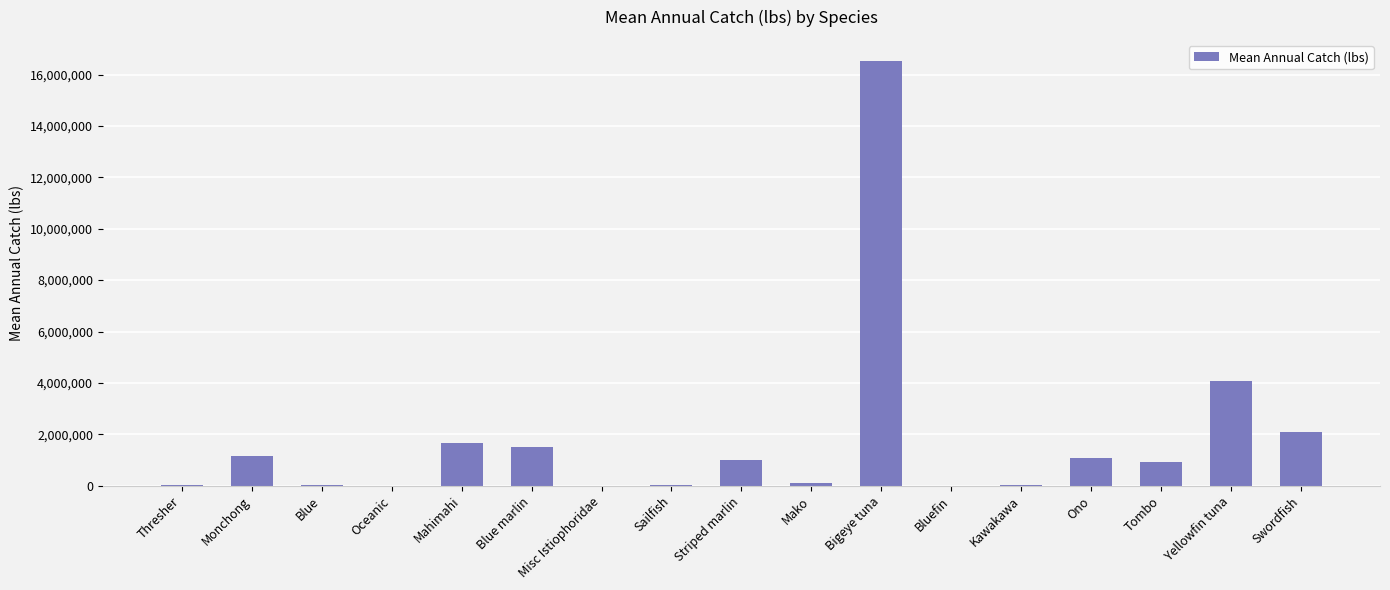

Between Monchong and Thresher, which is larger?

Monchong